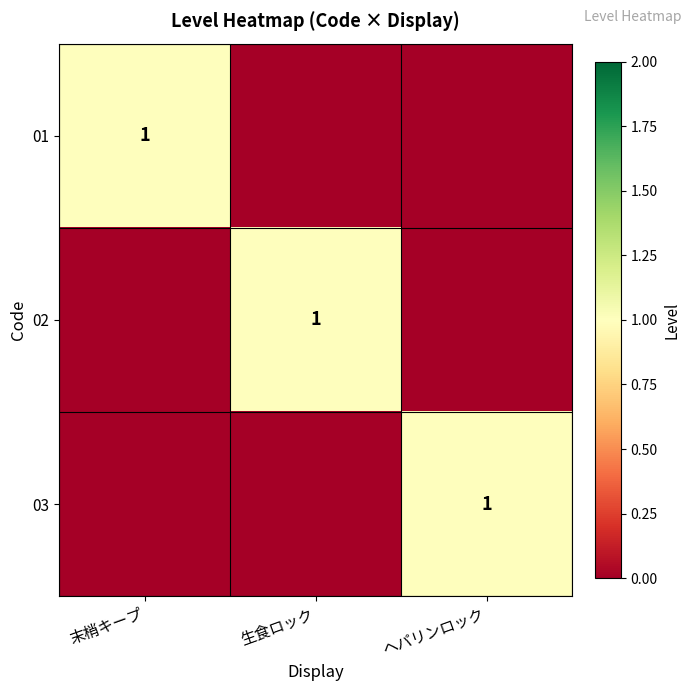

True or false: 02 has a value of 1 at 生食ロック.

True